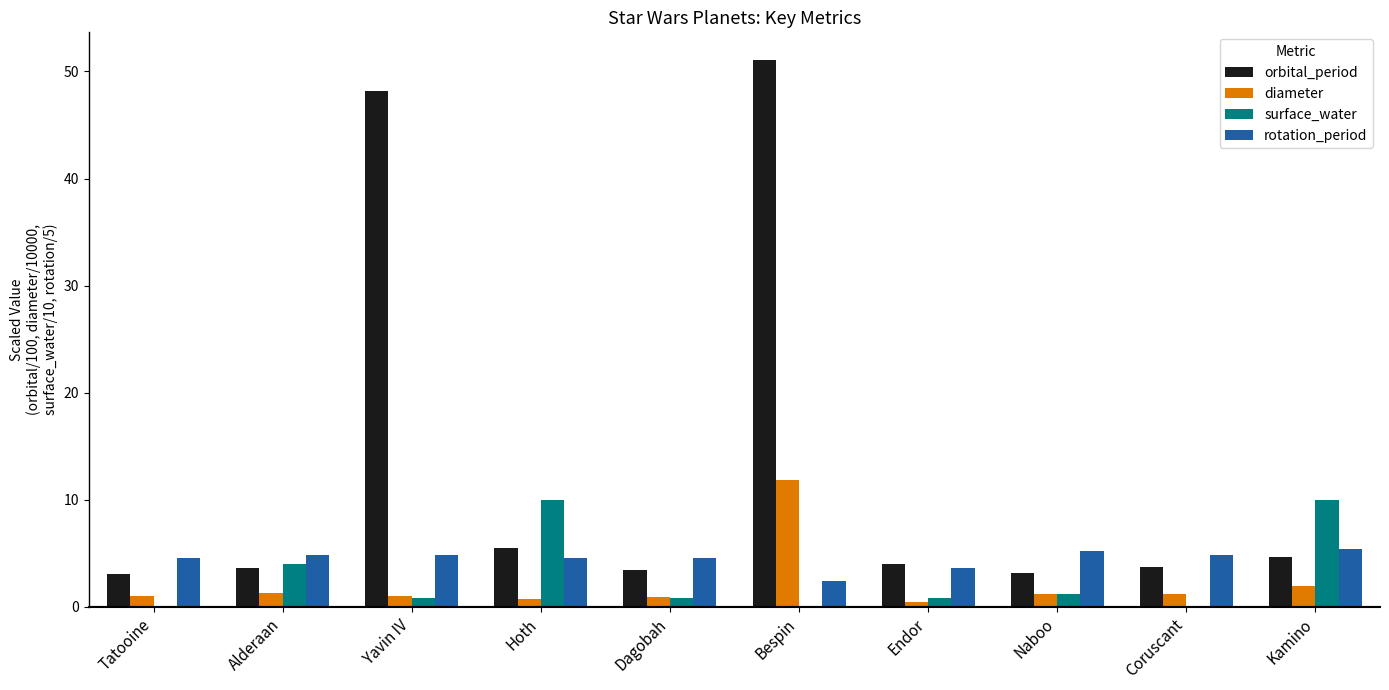

The orbital_period series shows 51.1 at Bespin. True or false?

True